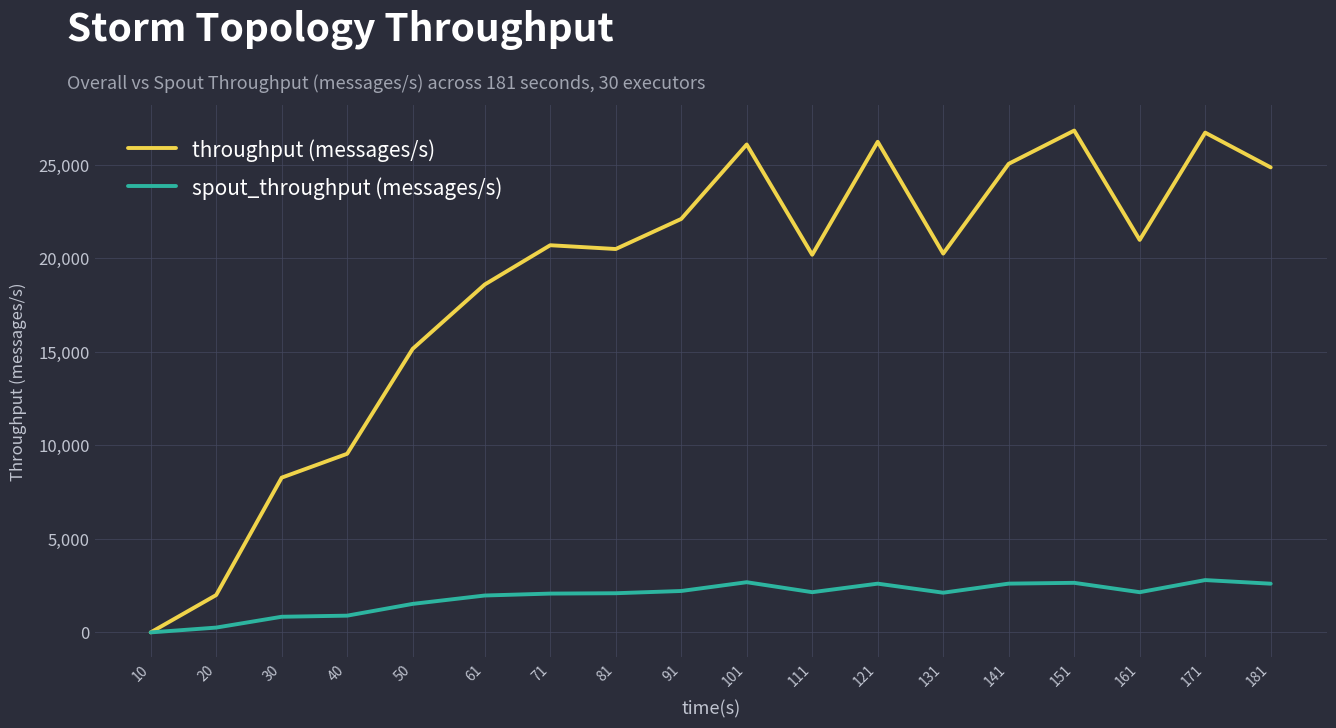

At 171, list the series in order from smallest to largest.

spout_throughput (messages/s), throughput (messages/s)